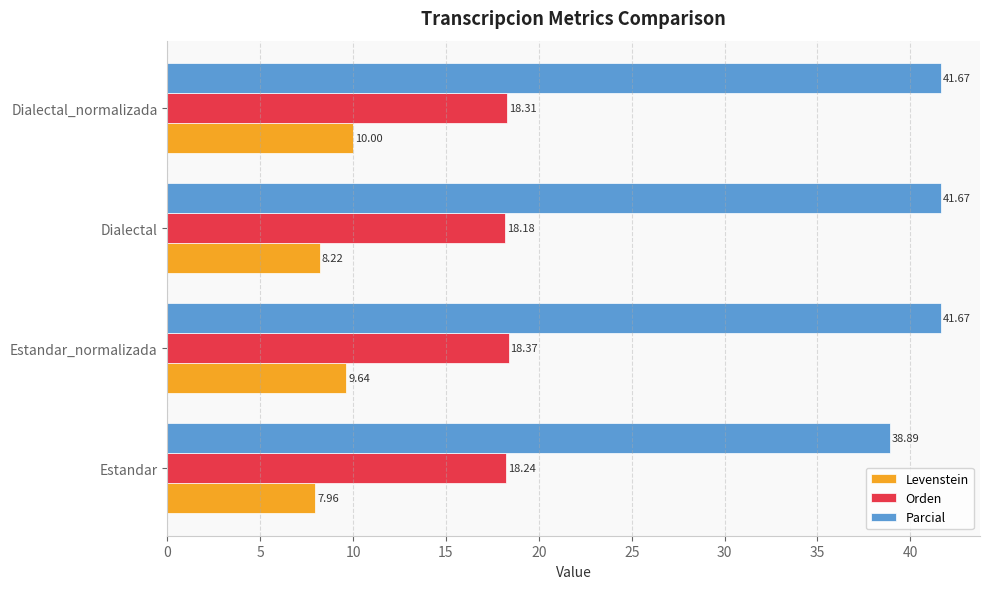

At which label does Orden reach its minimum?

Dialectal